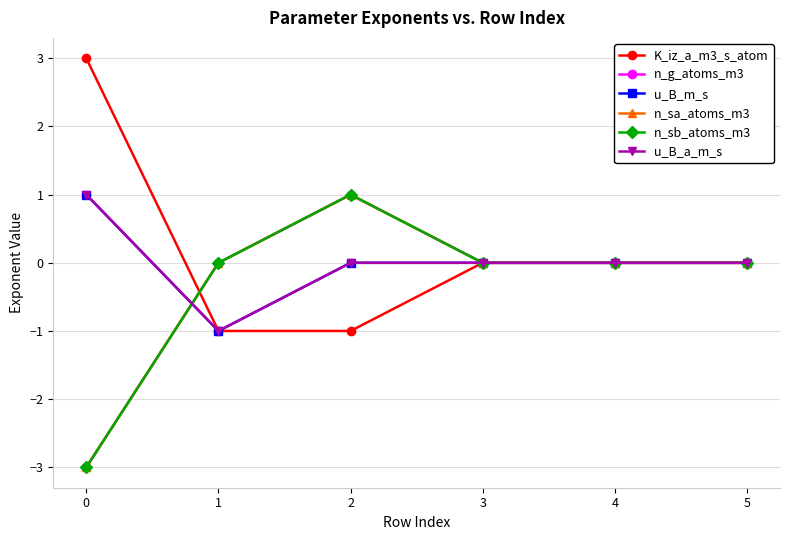

Reading left to right, extract all data points from this chart.

K_iz_a_m3_s_atom: 0=3	1=-1	2=-1	3=0	4=0	5=0
n_g_atoms_m3: 0=-3	1=0	2=1	3=0	4=0	5=0
u_B_m_s: 0=1	1=-1	2=0	3=0	4=0	5=0
n_sa_atoms_m3: 0=-3	1=0	2=1	3=0	4=0	5=0
n_sb_atoms_m3: 0=-3	1=0	2=1	3=0	4=0	5=0
u_B_a_m_s: 0=1	1=-1	2=0	3=0	4=0	5=0